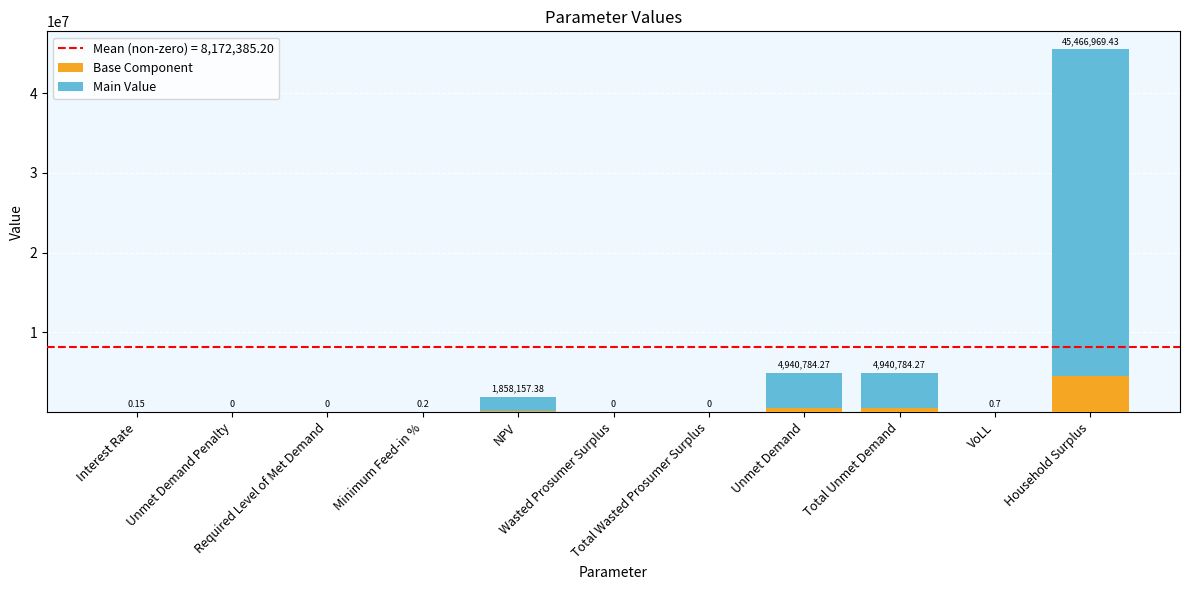

Is it true that Base Component equals 0.0 at Unmet Demand Penalty?

True